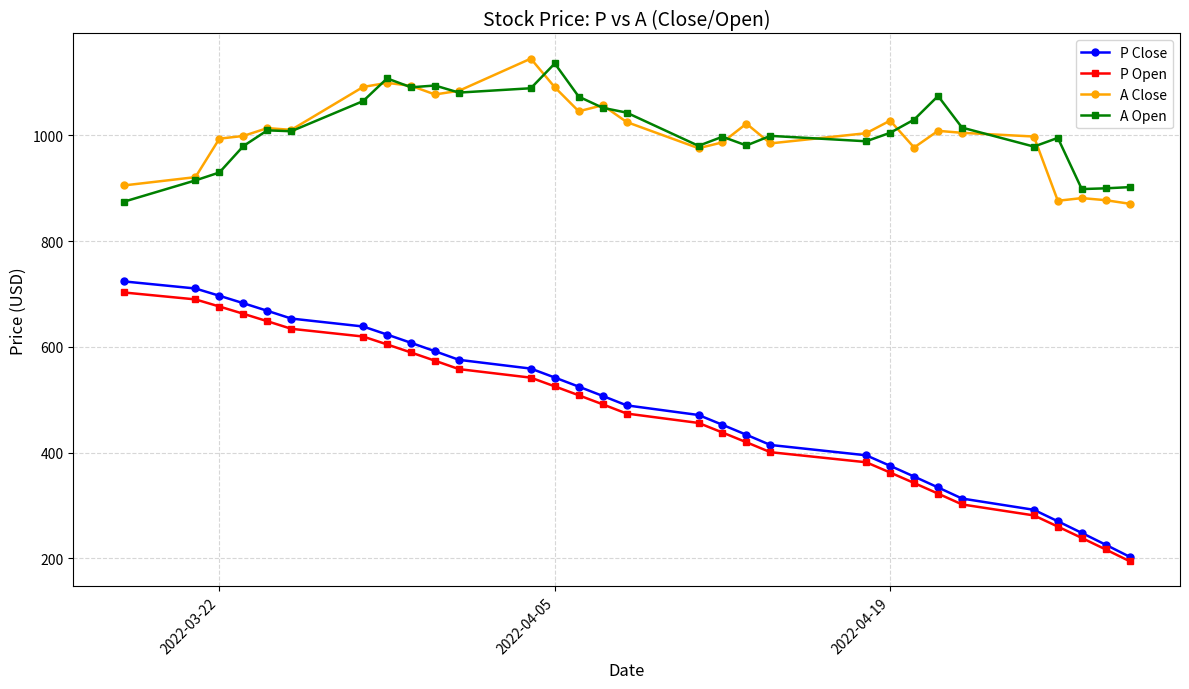

What is the value of the A Close point at the 27th from the left?

876.4